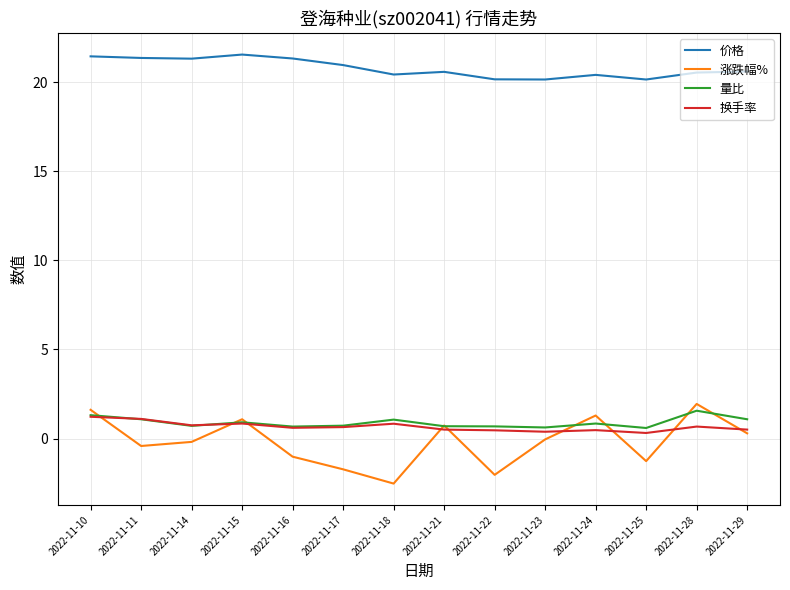

True or false: 涨跌幅% and 价格 intersect in this chart.

False